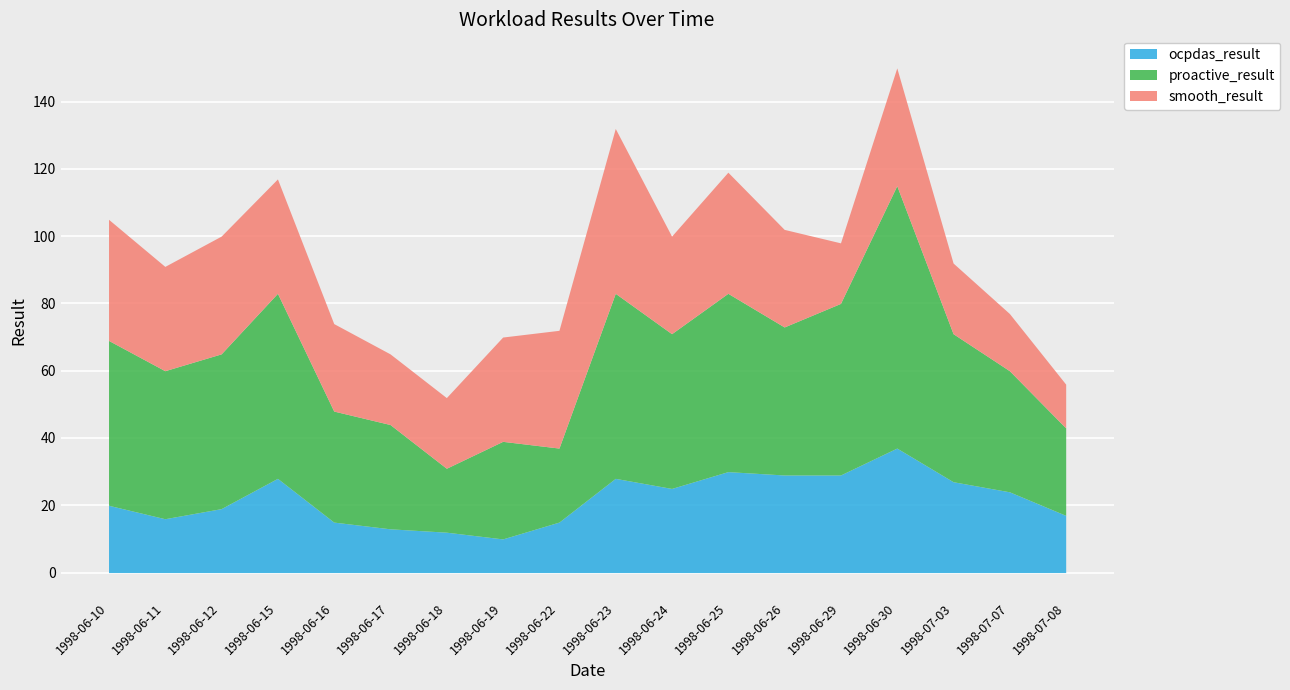

Between 1998-06-17 and 1998-06-24, which series saw the biggest shift?

proactive_result